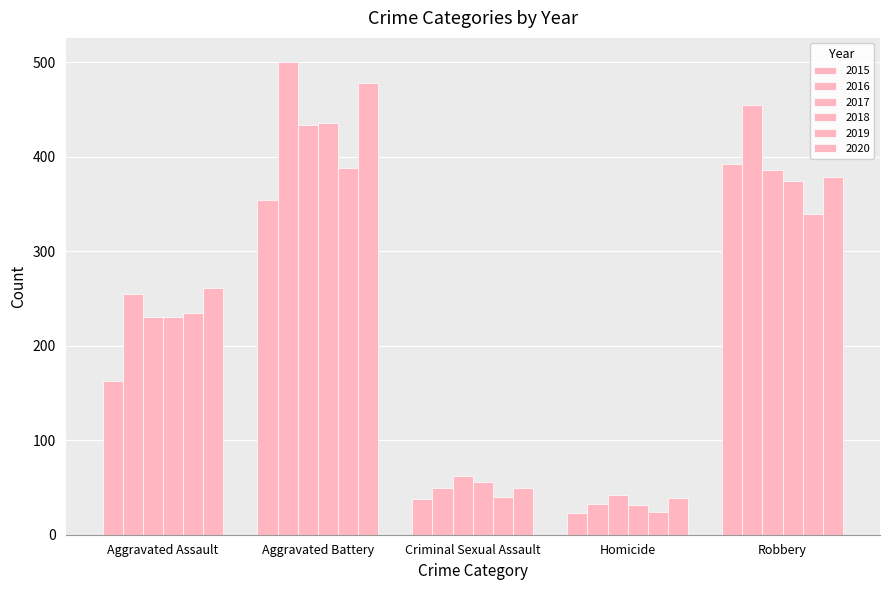

Reading left to right, transcribe all the data shown in this chart.

2015: Aggravated Assault=163	Aggravated Battery=354	Criminal Sexual Assault=38	Homicide=23	Robbery=393
2016: Aggravated Assault=255	Aggravated Battery=501	Criminal Sexual Assault=49	Homicide=33	Robbery=455
2017: Aggravated Assault=230	Aggravated Battery=434	Criminal Sexual Assault=62	Homicide=42	Robbery=386
2018: Aggravated Assault=231	Aggravated Battery=436	Criminal Sexual Assault=56	Homicide=31	Robbery=375
2019: Aggravated Assault=235	Aggravated Battery=388	Criminal Sexual Assault=40	Homicide=24	Robbery=340
2020: Aggravated Assault=261	Aggravated Battery=478	Criminal Sexual Assault=49	Homicide=39	Robbery=379